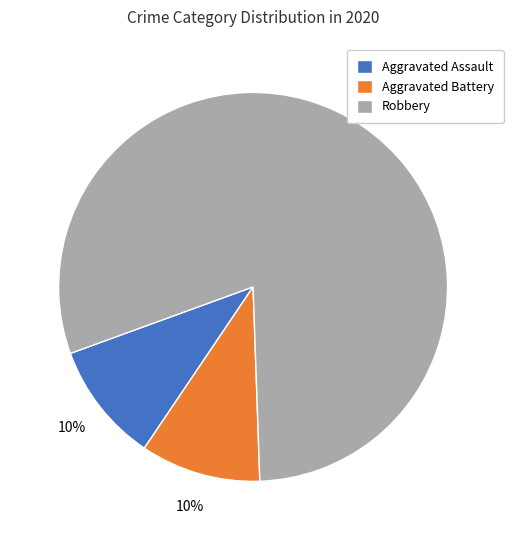

Combined, do Robbery and Aggravated Assault account for over 50%?

Yes